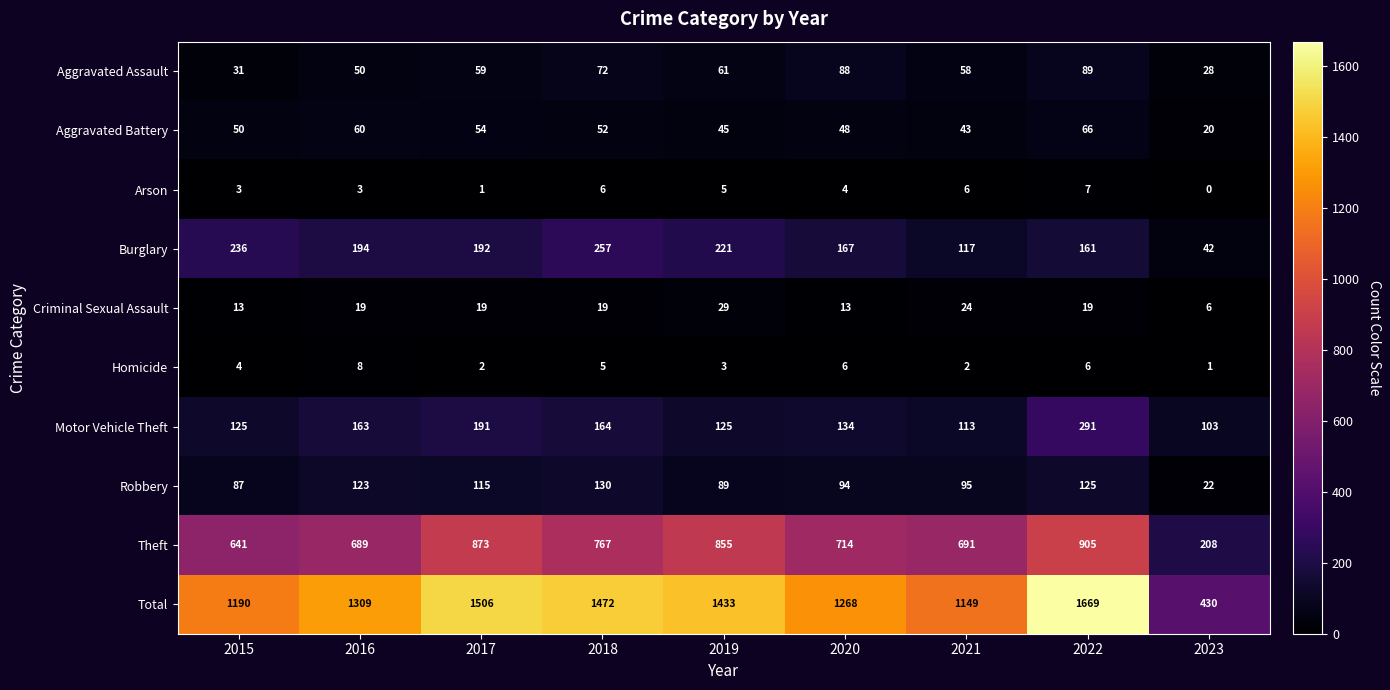

Between 2015 and 2018, which series saw the biggest shift?

Total